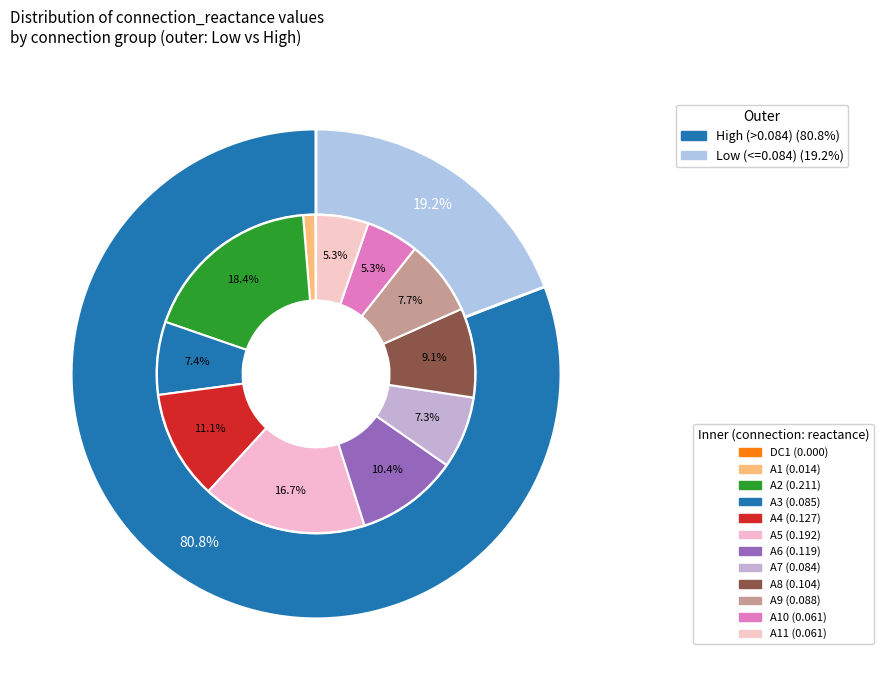

What percentage is the A3 slice, to the nearest percent?

7%